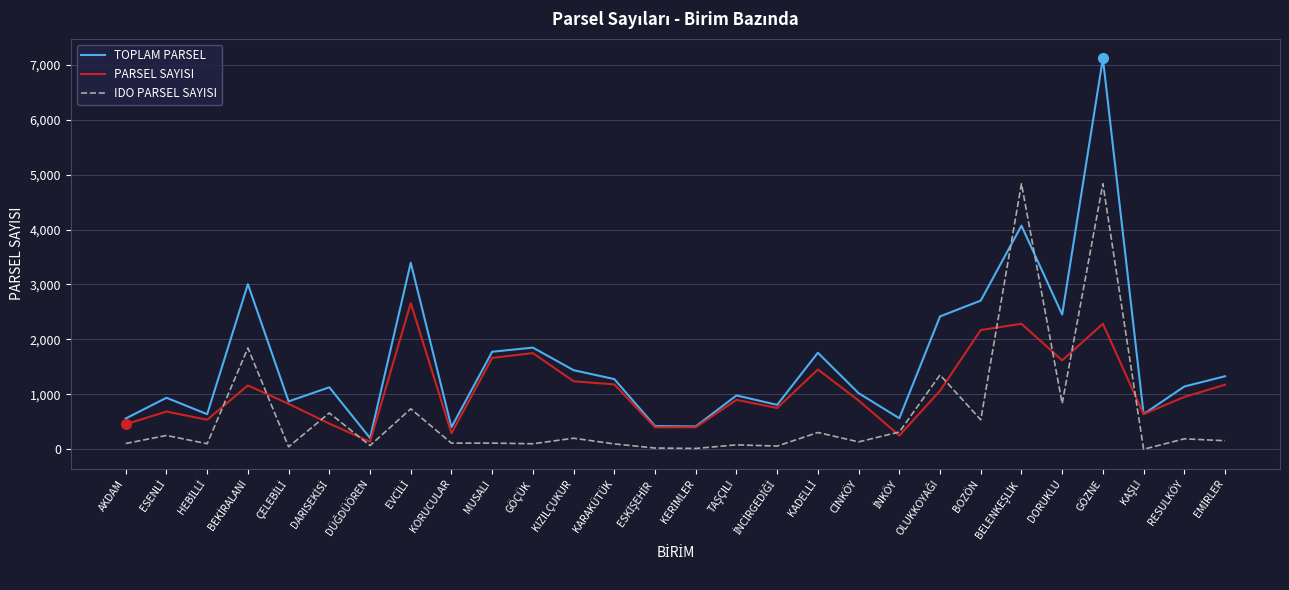

What is the spread (max minus min) of values at RESULKÖY?

952